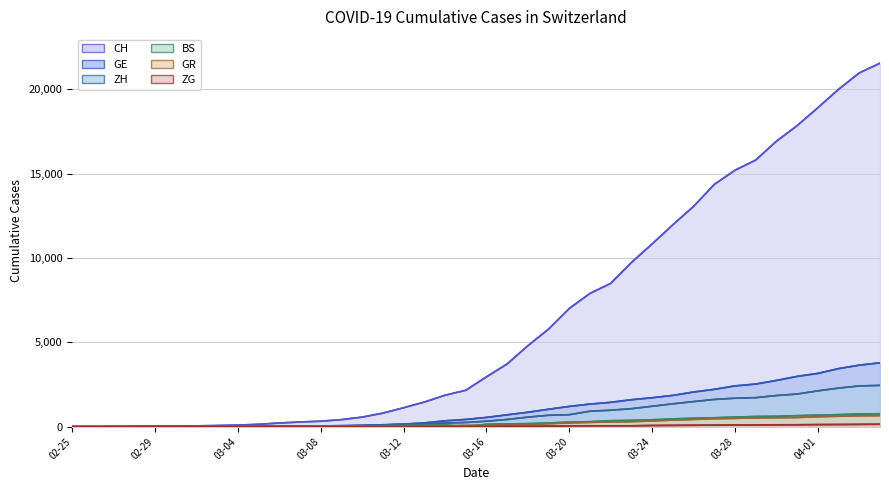

Where does the CH series first go above 2954?

2020-03-17